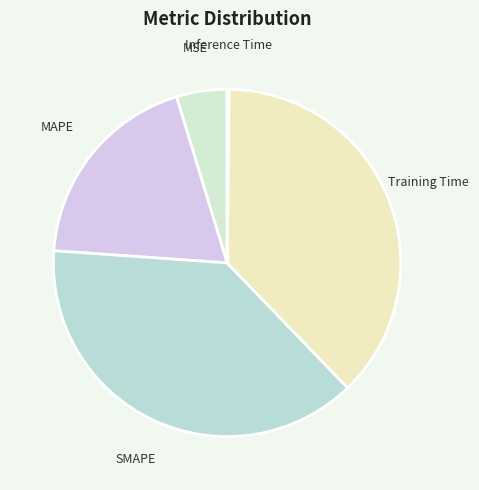

Is the sum of SMAPE and MAPE greater than half?

Yes